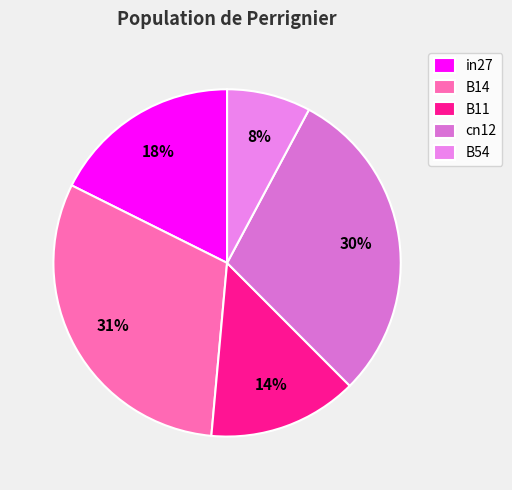

To the nearest percent, what is the average slice percentage?

20%